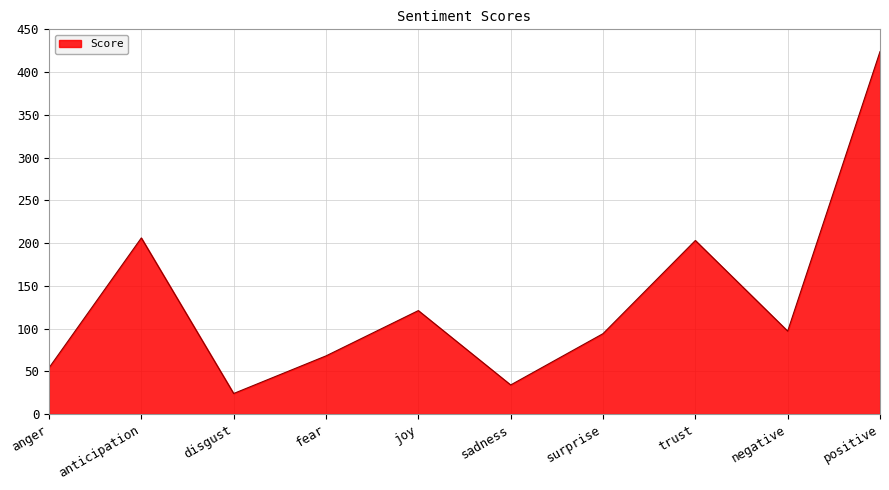

Reading left to right, list all the values displayed in this chart.

anger=54	anticipation=206	disgust=24	fear=68	joy=121	sadness=34	surprise=94	trust=203	negative=97	positive=424